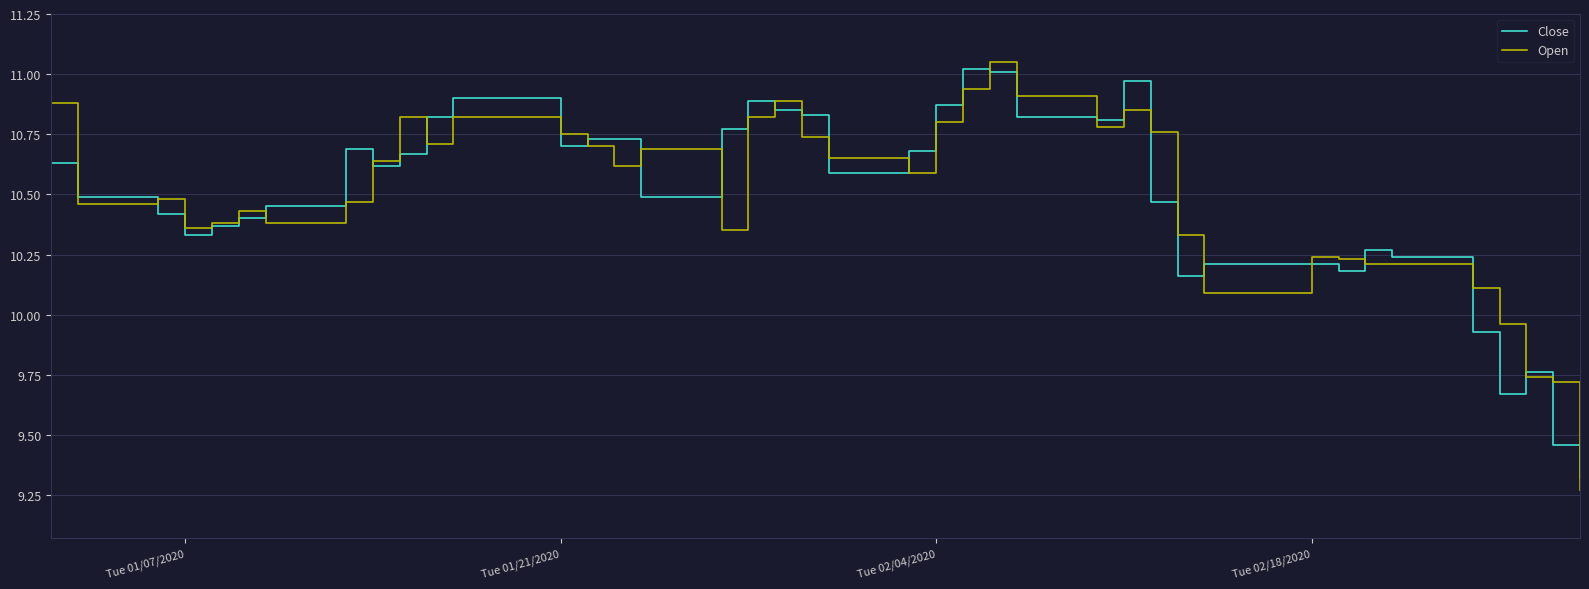

Is it true that Close equals 10.7 at Tue 01/21/2020?

True